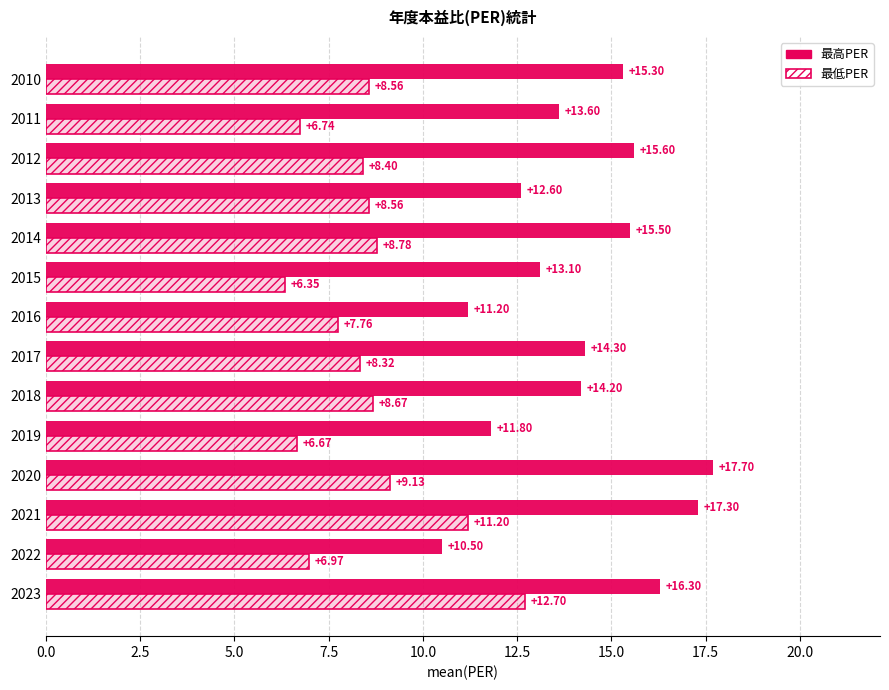

Reading left to right, extract all data points from this chart.

最高PER: 16.3	10.5	17.3	17.7	11.8	14.2	14.3	11.2	13.1	15.5	12.6	15.6	13.6	15.3
最低PER: 12.7	7.0	11.2	9.1	6.7	8.7	8.3	7.8	6.3	8.8	8.6	8.4	6.7	8.6